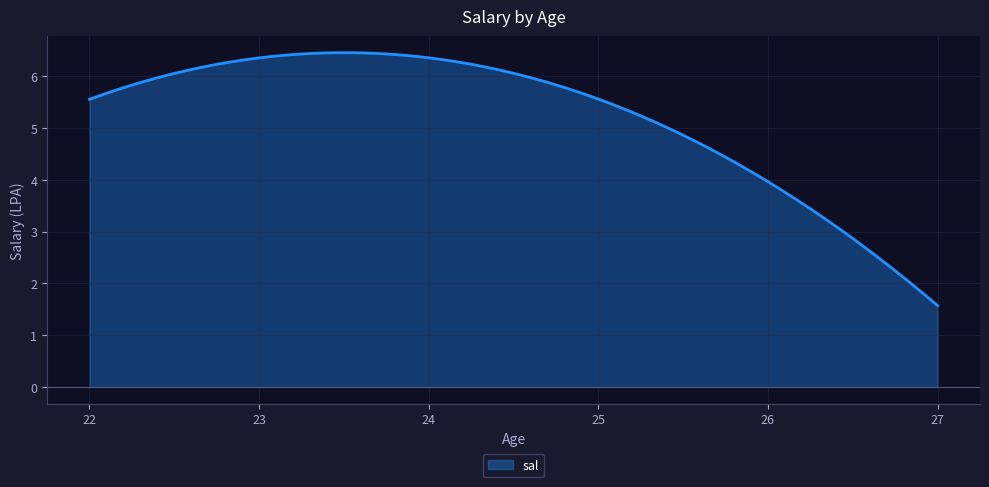

What is the difference between the maximum and minimum values?

4.9